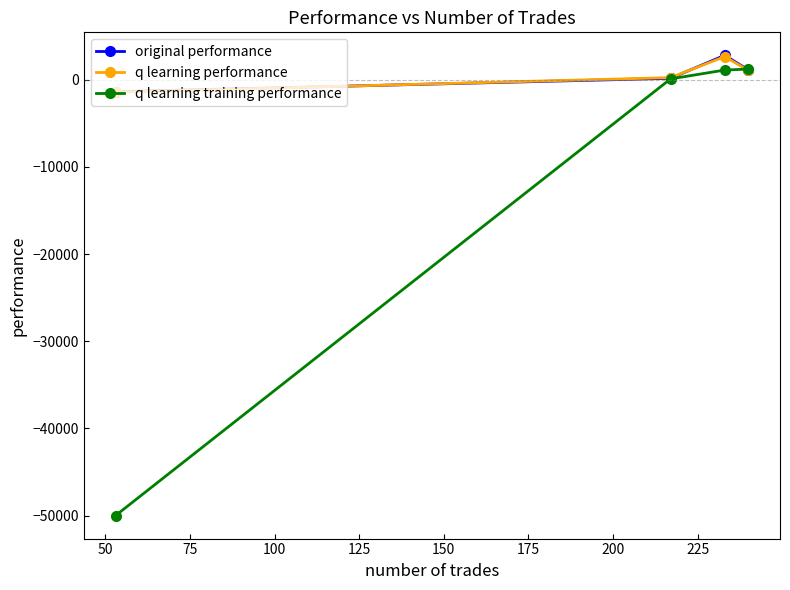

Which series has the widest spread of values?

q learning training performance